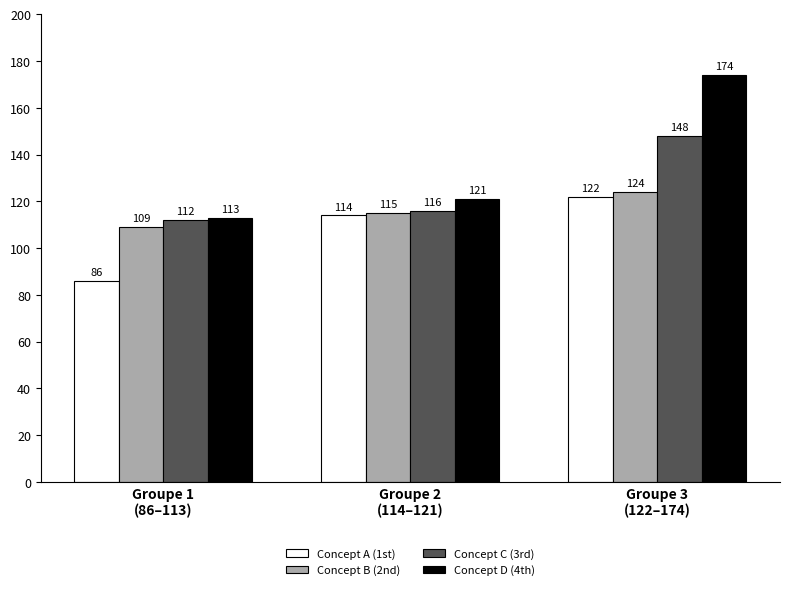

How many data points in Concept A (1st) are less than 114?

1